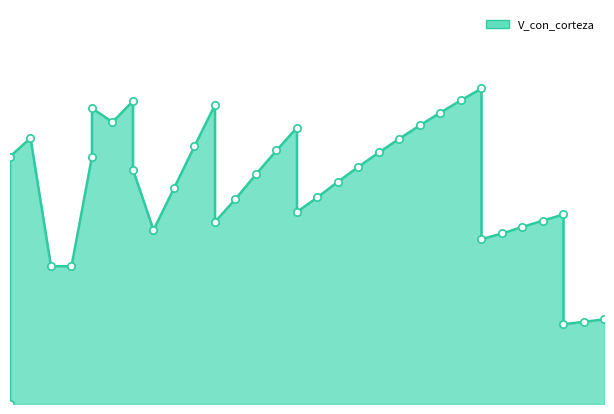

Between 35 and 50, which is larger?

35